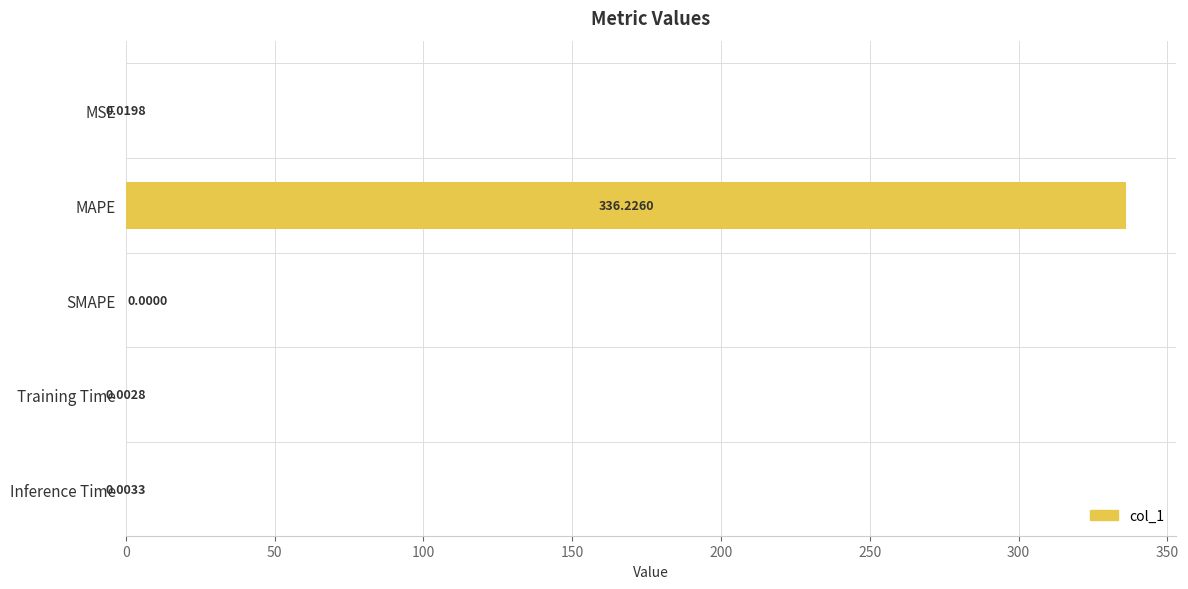

At which label is the value closest to 168?

MSE